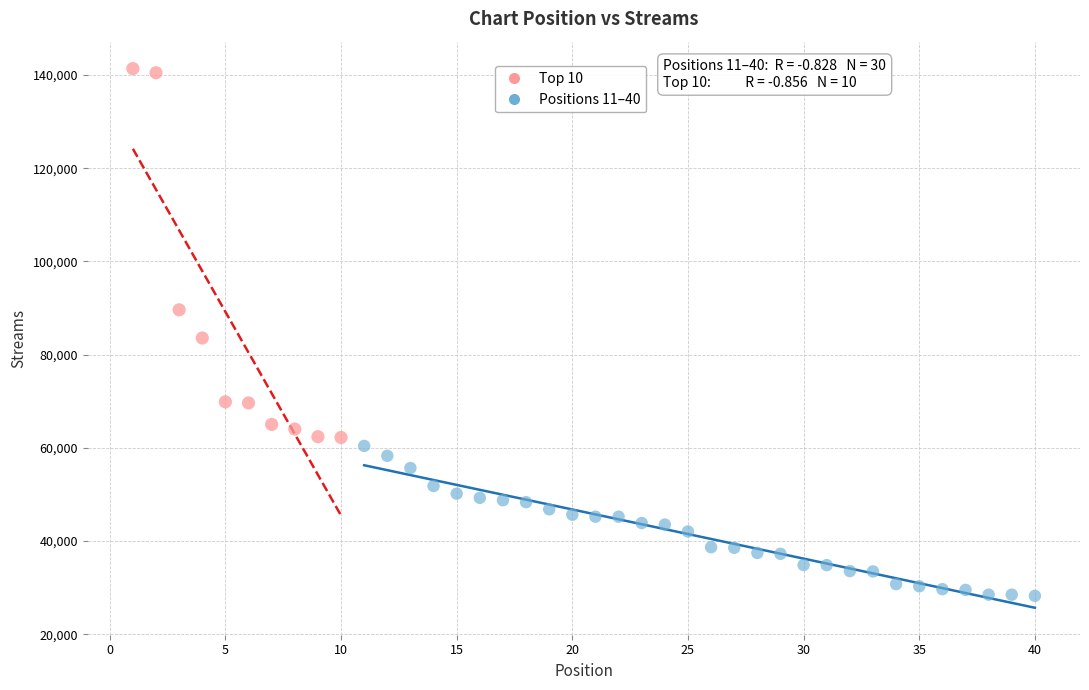

What are all the series names shown in the legend?

Top 10, Positions 11–40